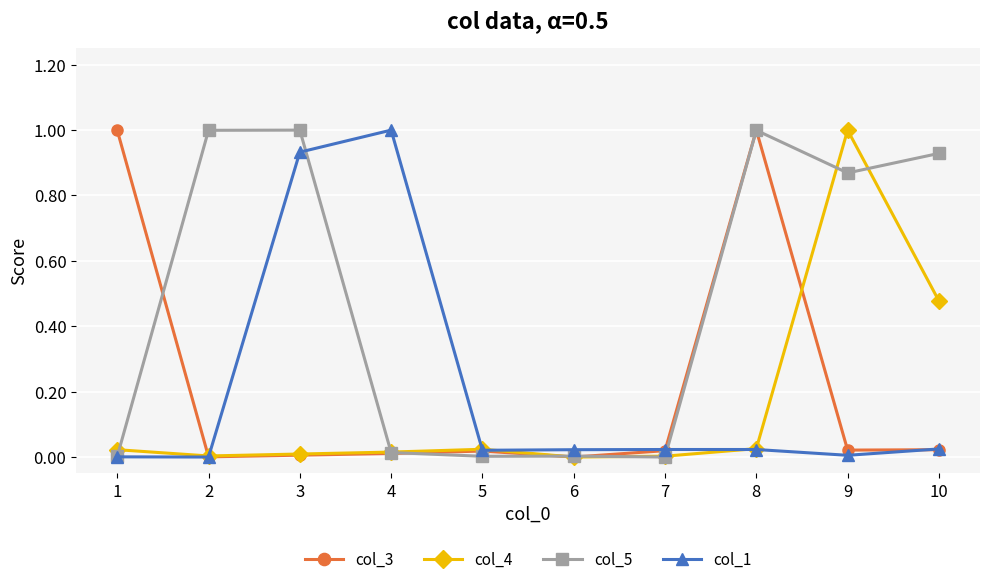

Is the value of col_4 at 10 greater than the value of col_5 at 4?

Yes